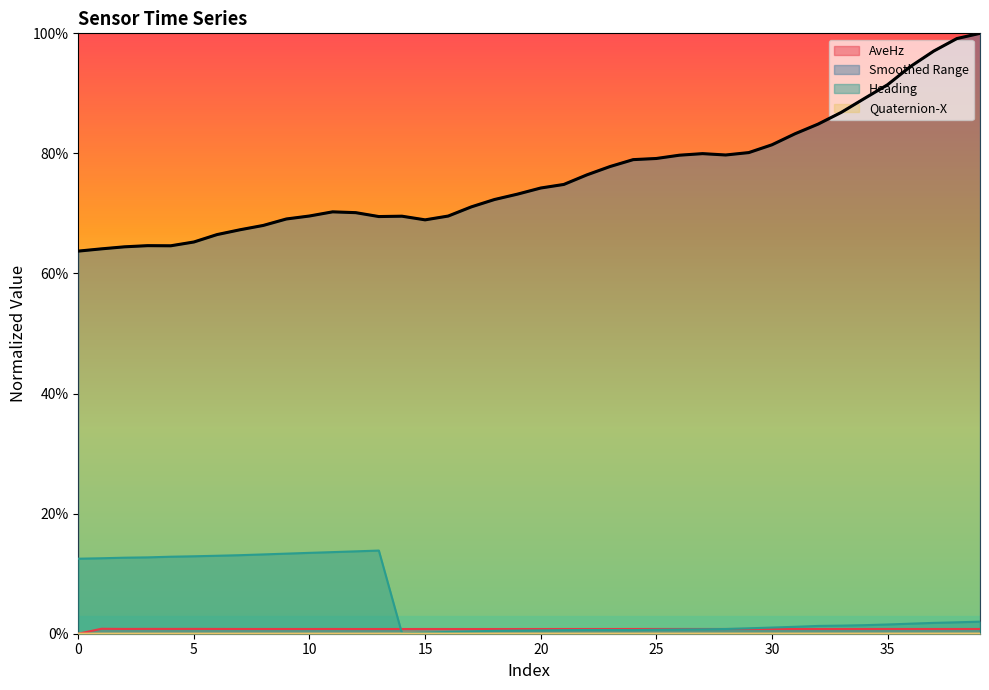

Does the chart have visible grid lines?

No